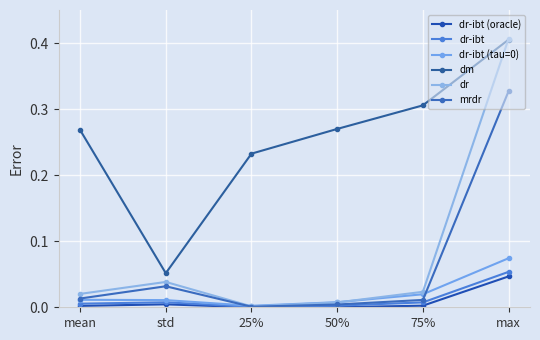

What is the difference between the maximum and minimum values in the dr-ibt series?

0.1